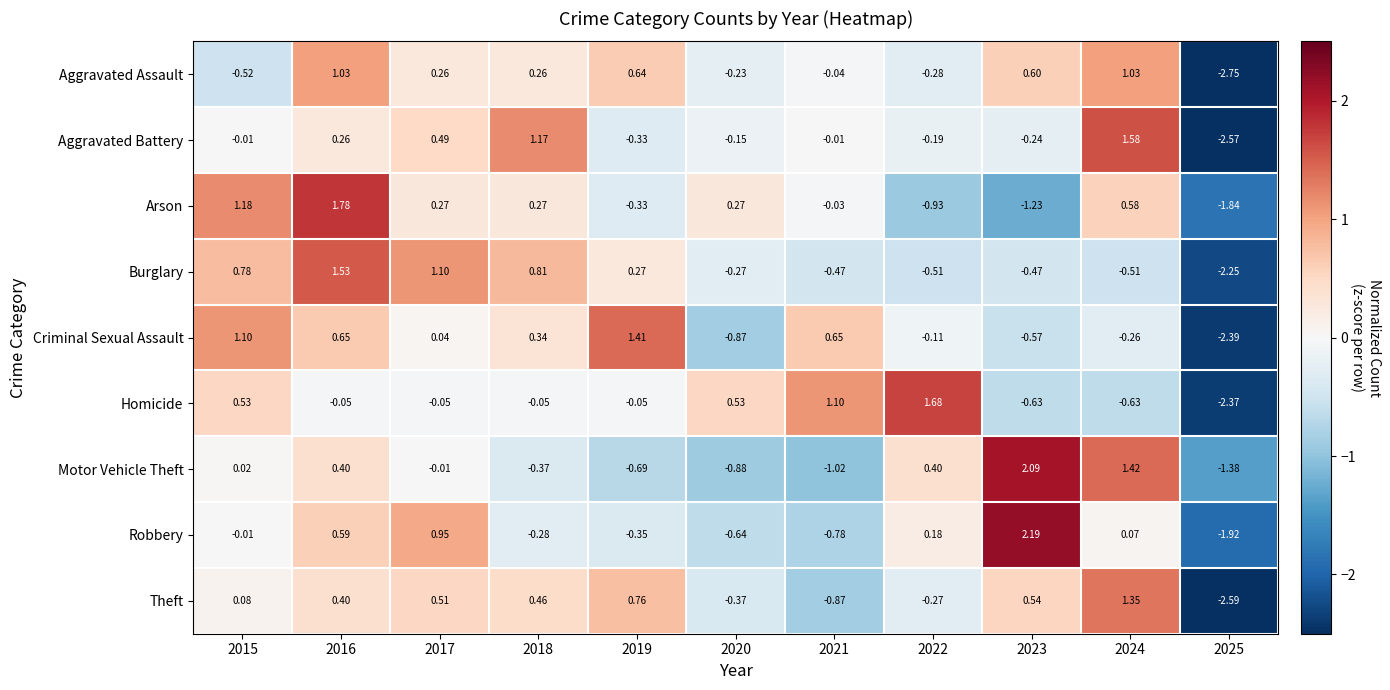

How many data points in Burglary are less than 0?

6